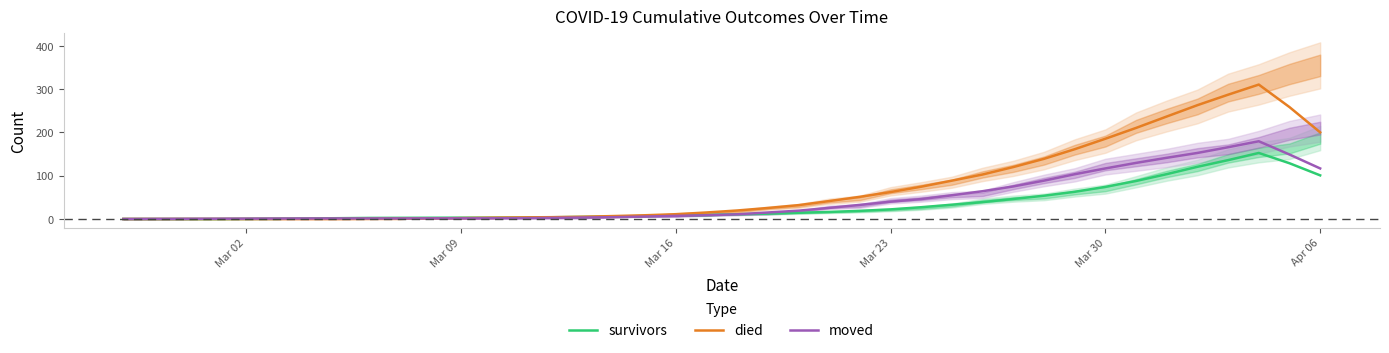

What is the maximum value shown in the chart?

310.6